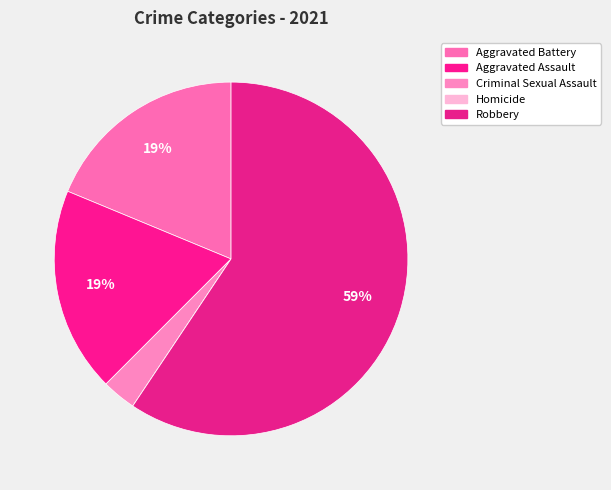

What percentage is NOT represented by Homicide?

100.0%